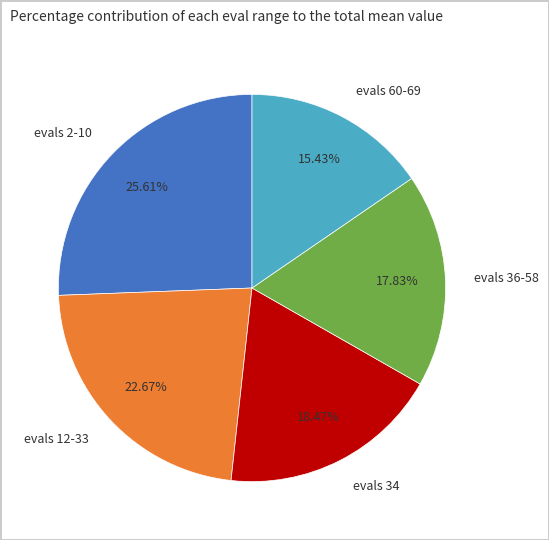

How many segments does this pie chart have?

5